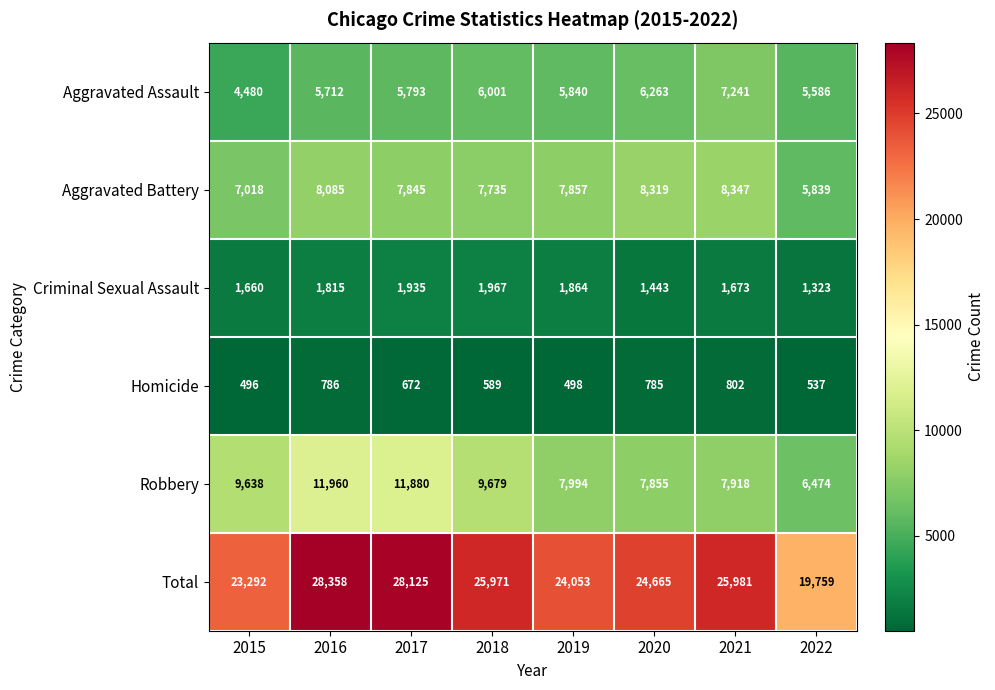

What is the total value across all series at 2020?

49330